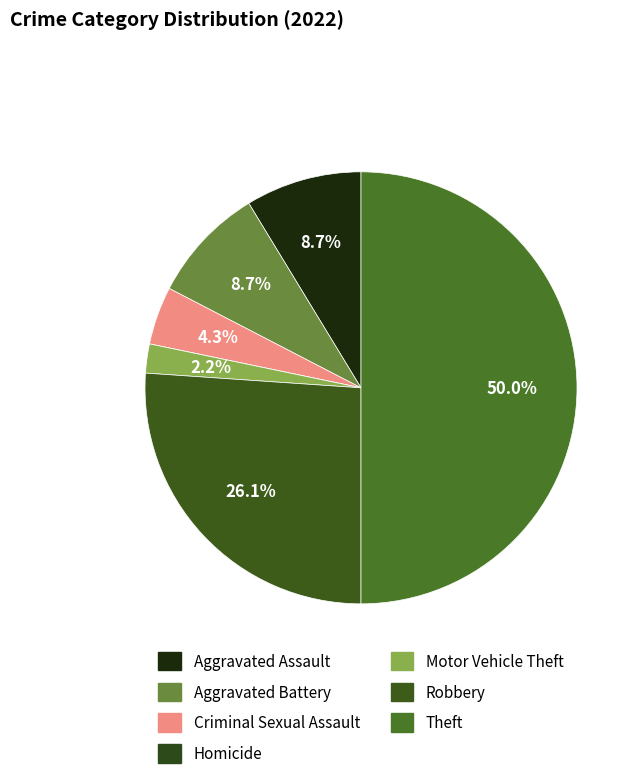

What is the ratio of the value at Motor Vehicle Theft to the value at Robbery?

0.1